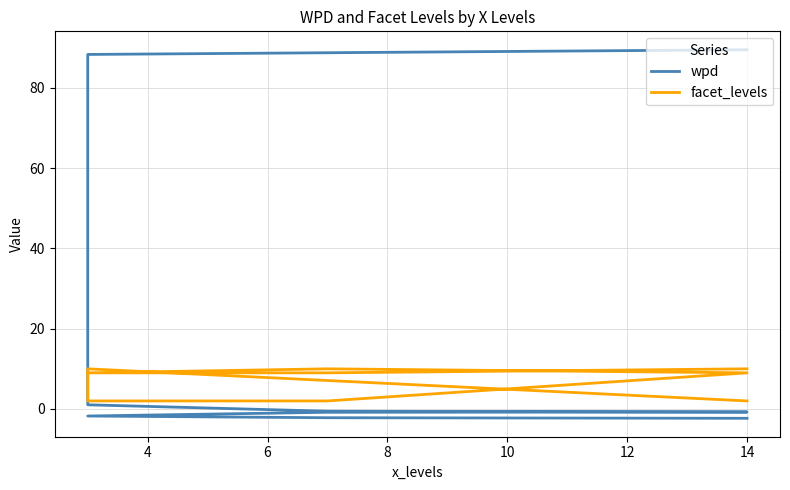

How many interior local peaks does the facet_levels series have?

2